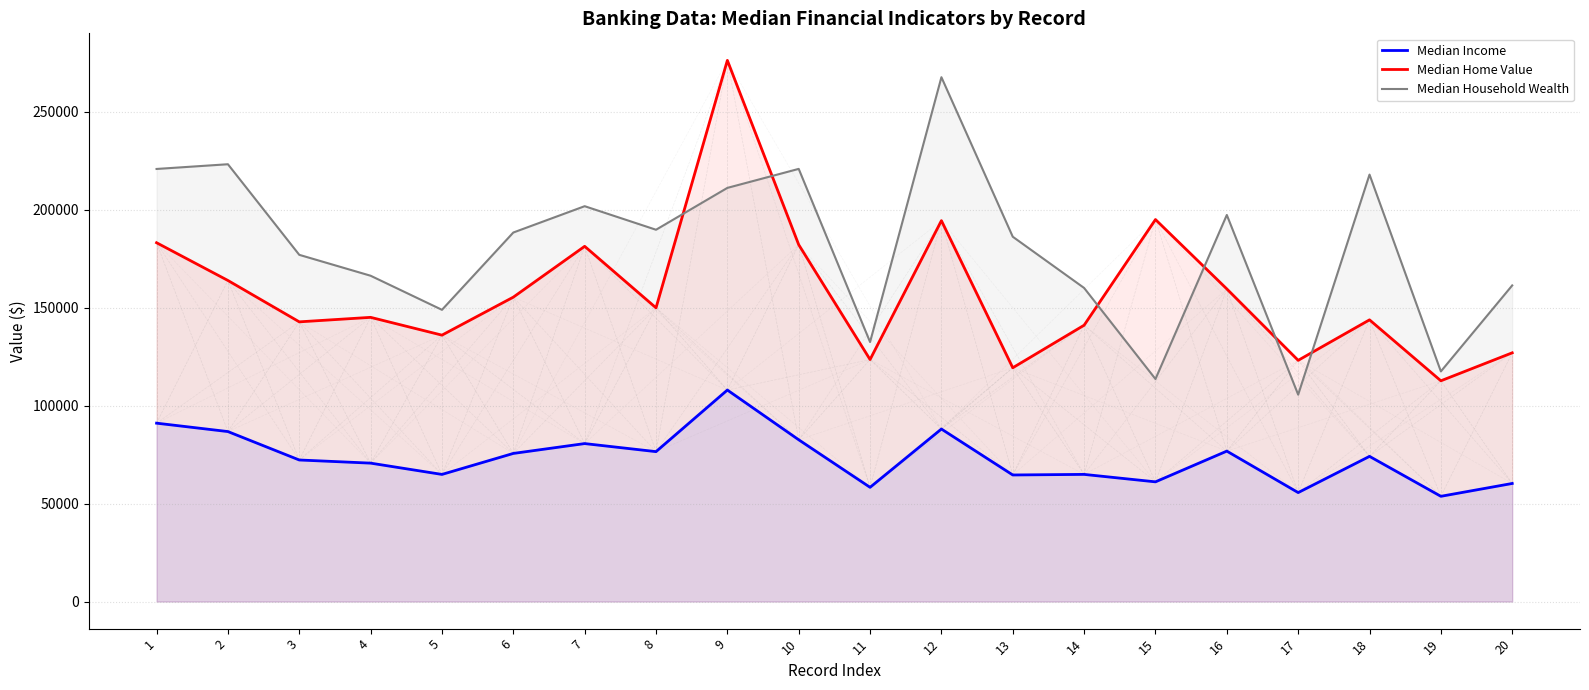

At which label is Median Income closest to 80824?

7